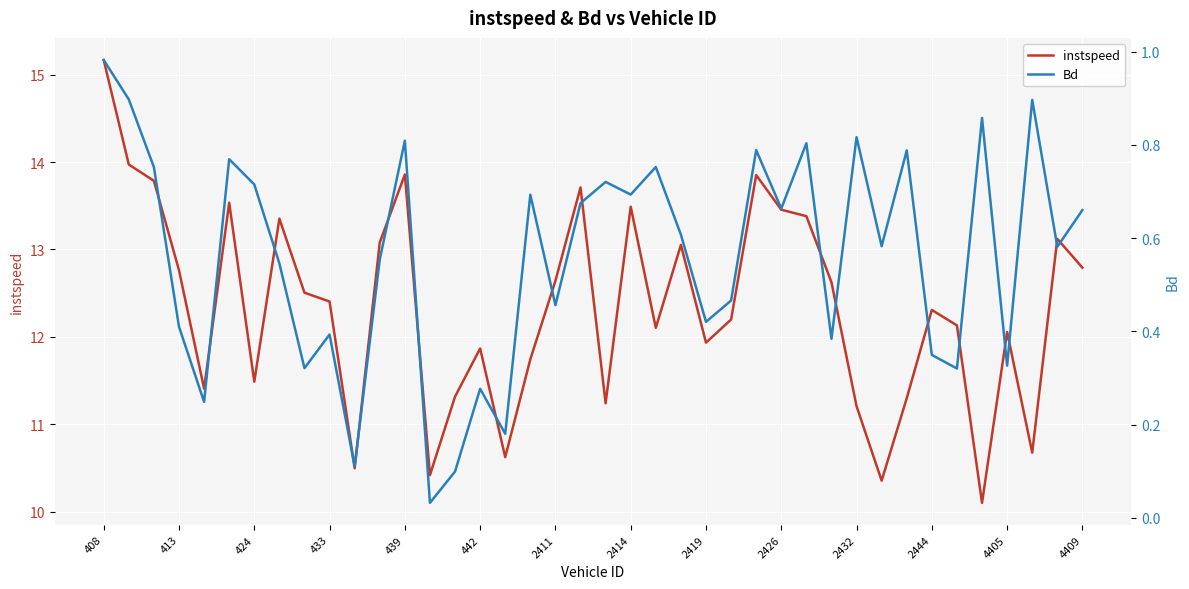

How many interior local valleys does the instspeed series have?

11